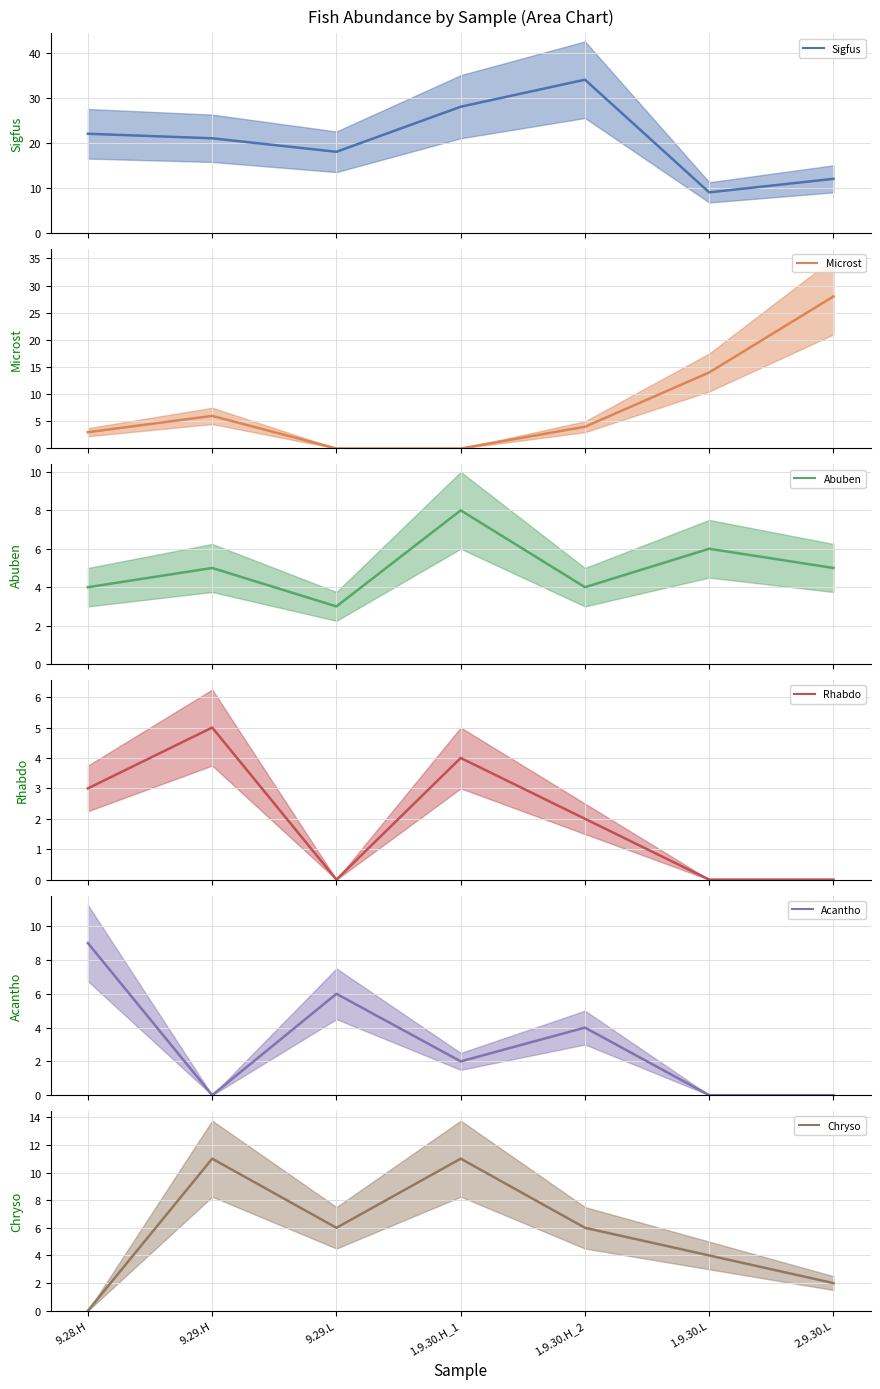

How many intersections are there between Chryso and Abuben?

2